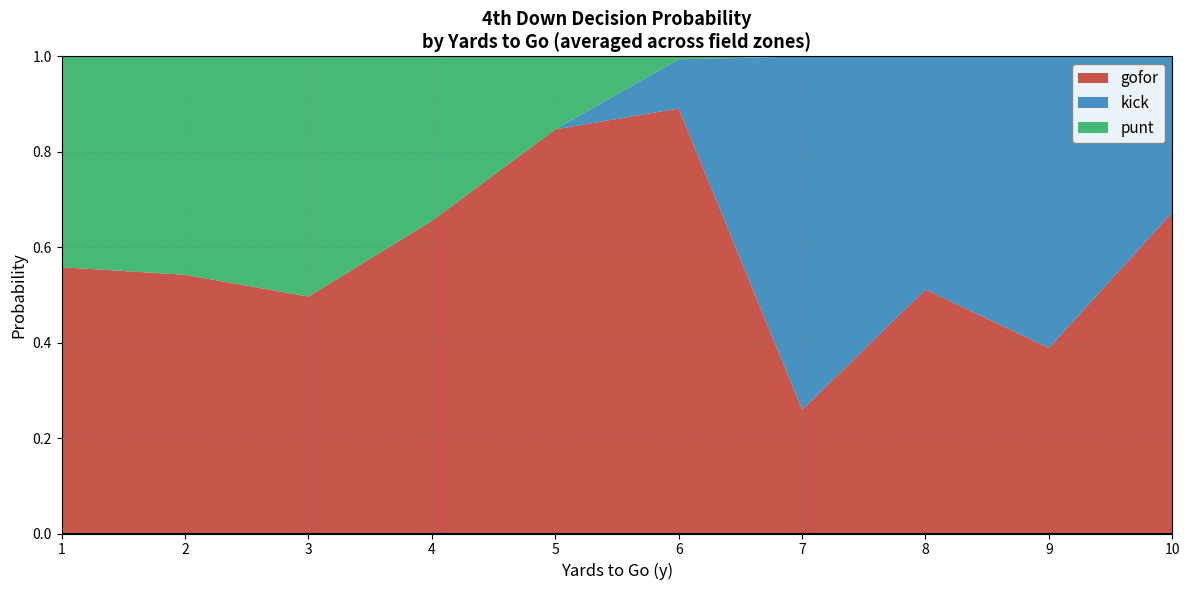

What is the total value across all series at 8?

1.0